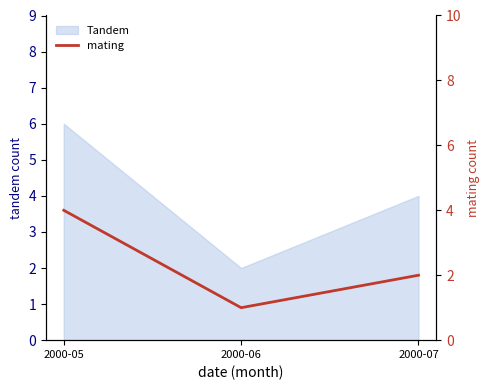

Reading right to left, what are all the values shown in this chart?

2000-07=2	2000-06=1	2000-05=4